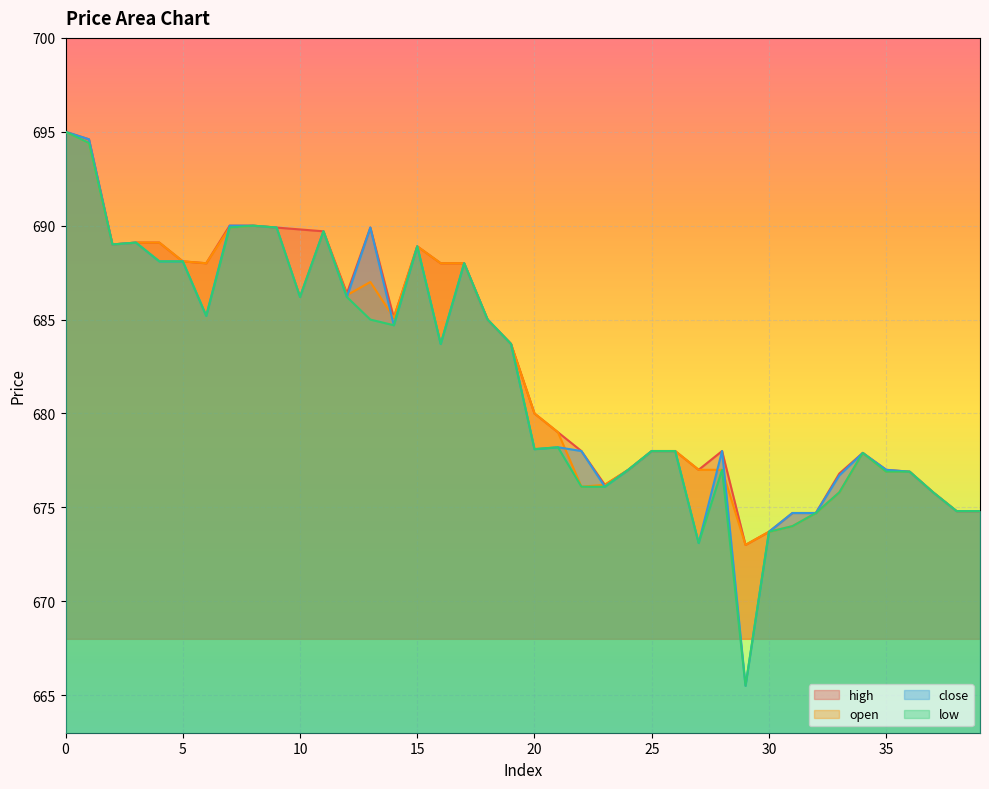

List the labels in order of open value, smallest first.

29, 30, 31, 32, 38, 39, 33, 37, 22, 23, 35, 36, 24, 27, 28, 34, 25, 26, 21, 20, 19, 18, 14, 10, 12, 13, 6, 16, 17, 5, 15, 2, 3, 4, 11, 7, 9, 8, 1, 0